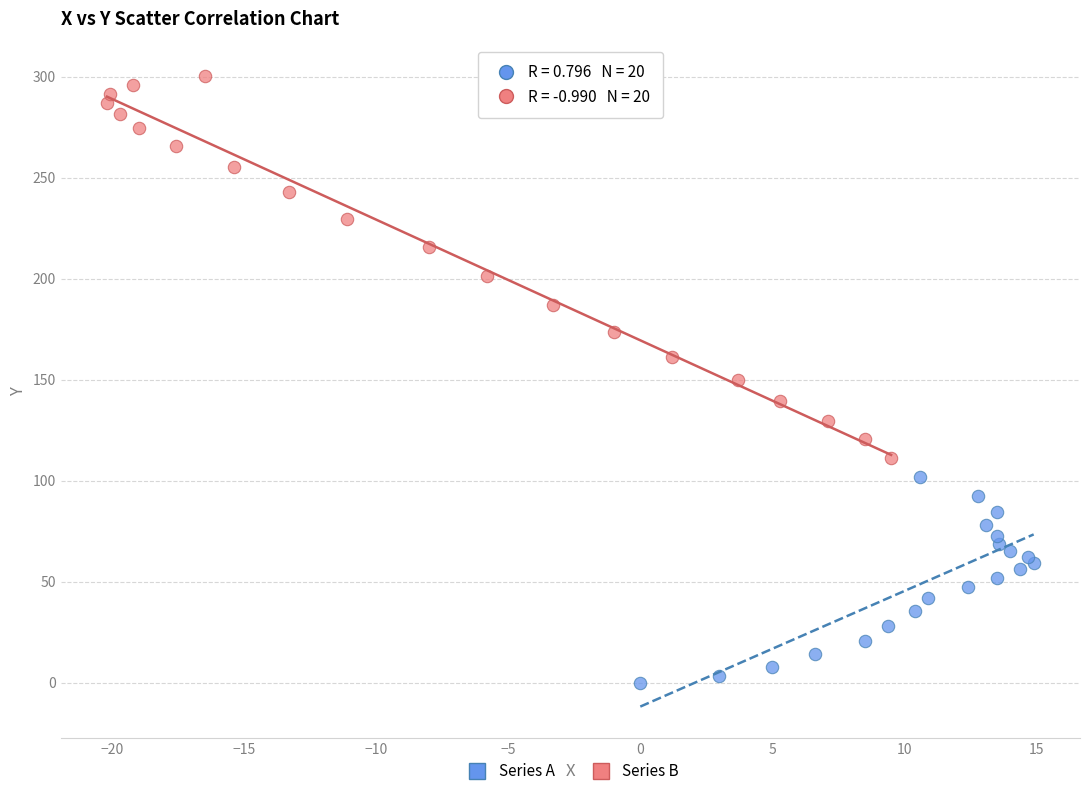

Which series has the widest spread of Y values?

Series B